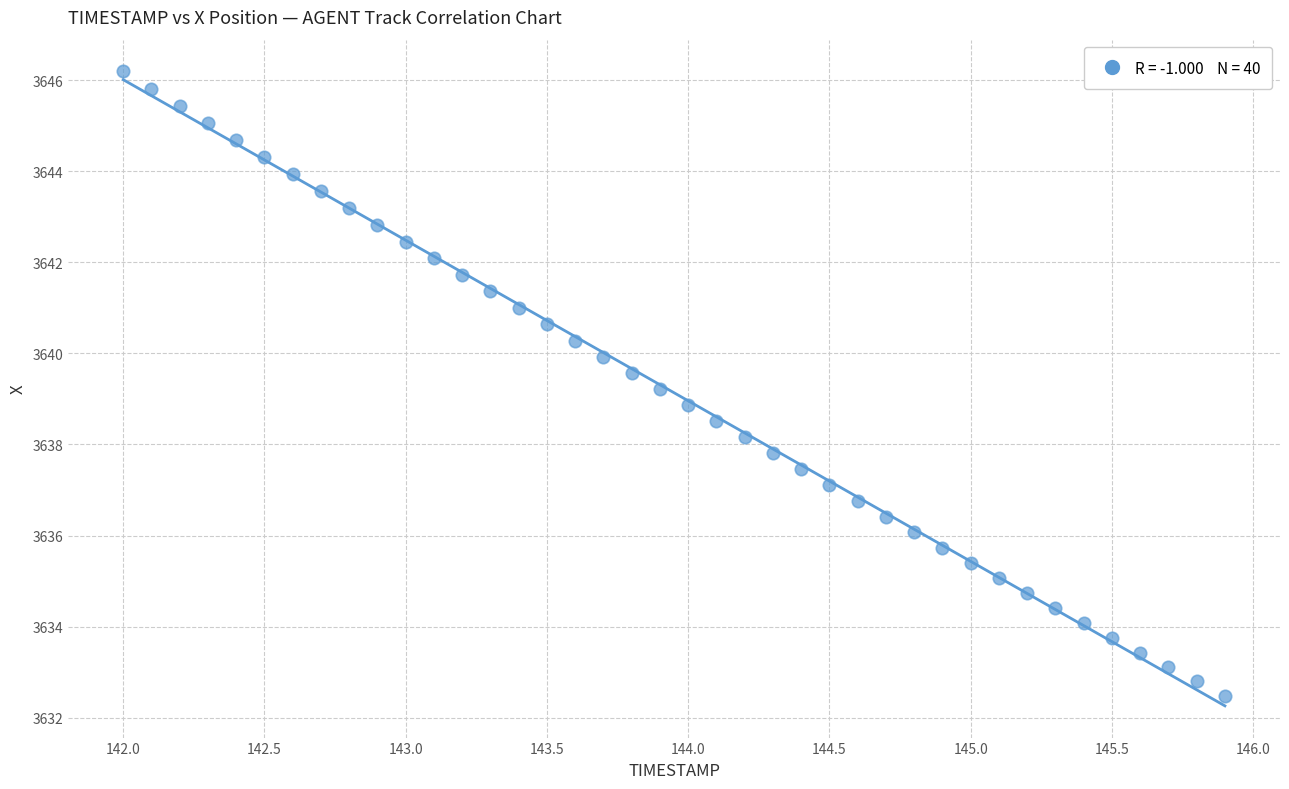

What is the range of Y values (max minus min)?

13.7